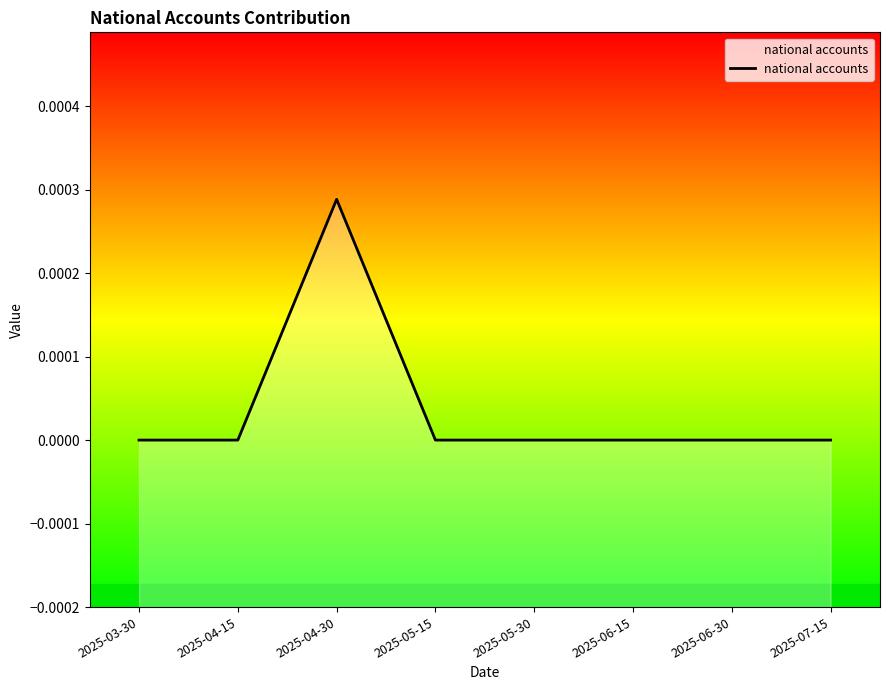

List the labels in order of value, smallest first.

2025-03-30, 2025-04-15, 2025-05-15, 2025-05-30, 2025-06-15, 2025-06-30, 2025-07-15, 2025-04-30